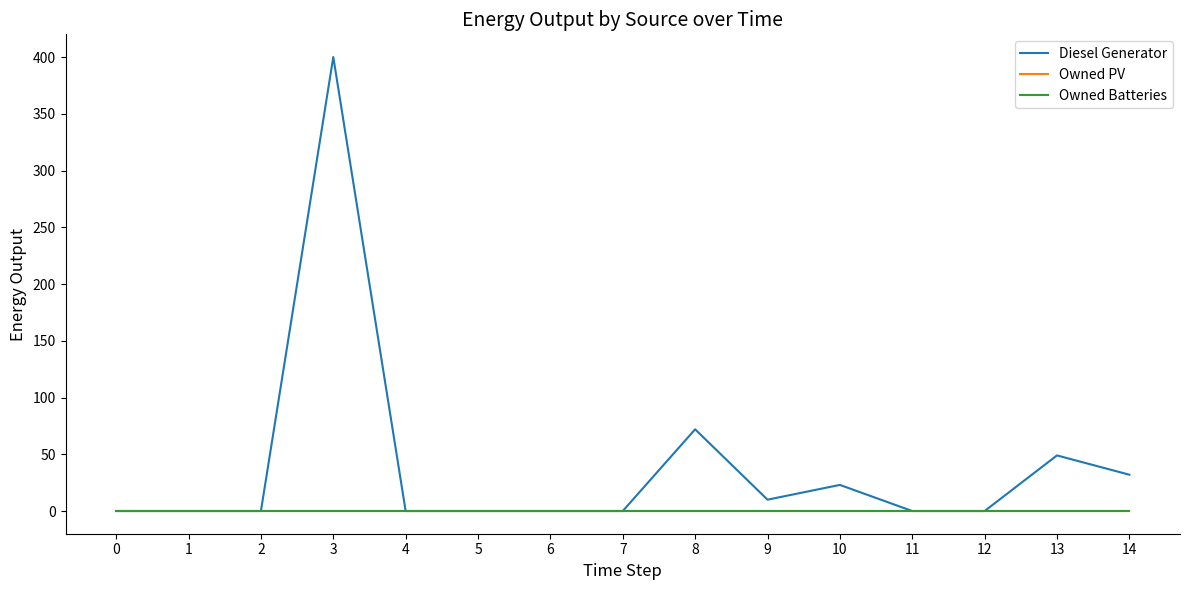

True or false: Owned Batteries and Owned PV cross at least once.

False